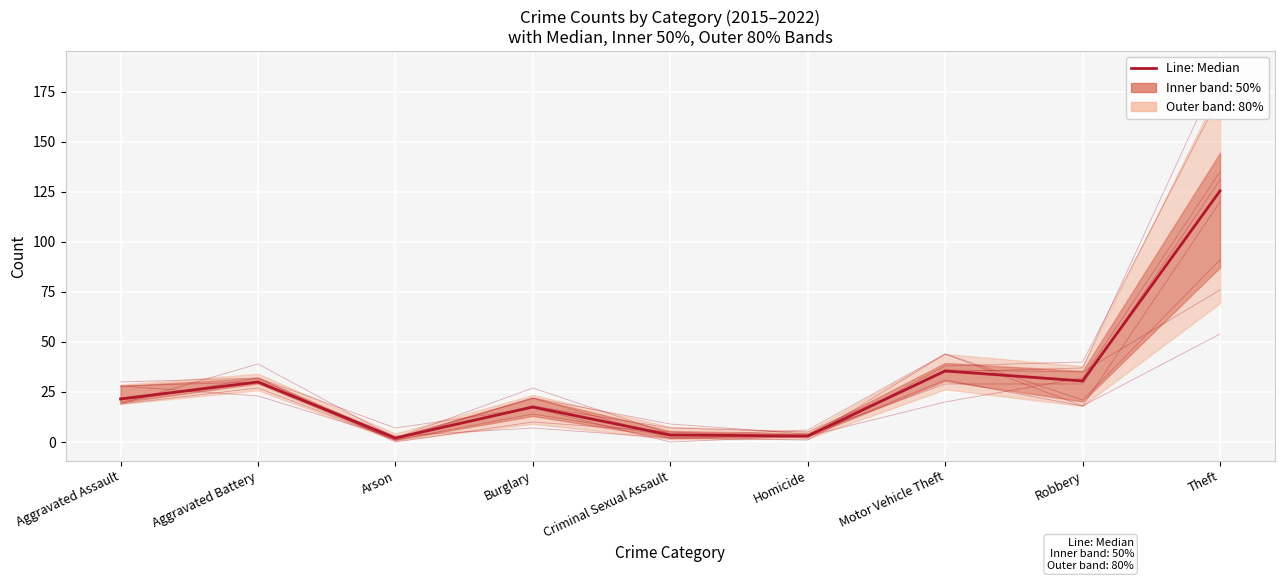

What is the difference between the maximum and minimum values?

123.5